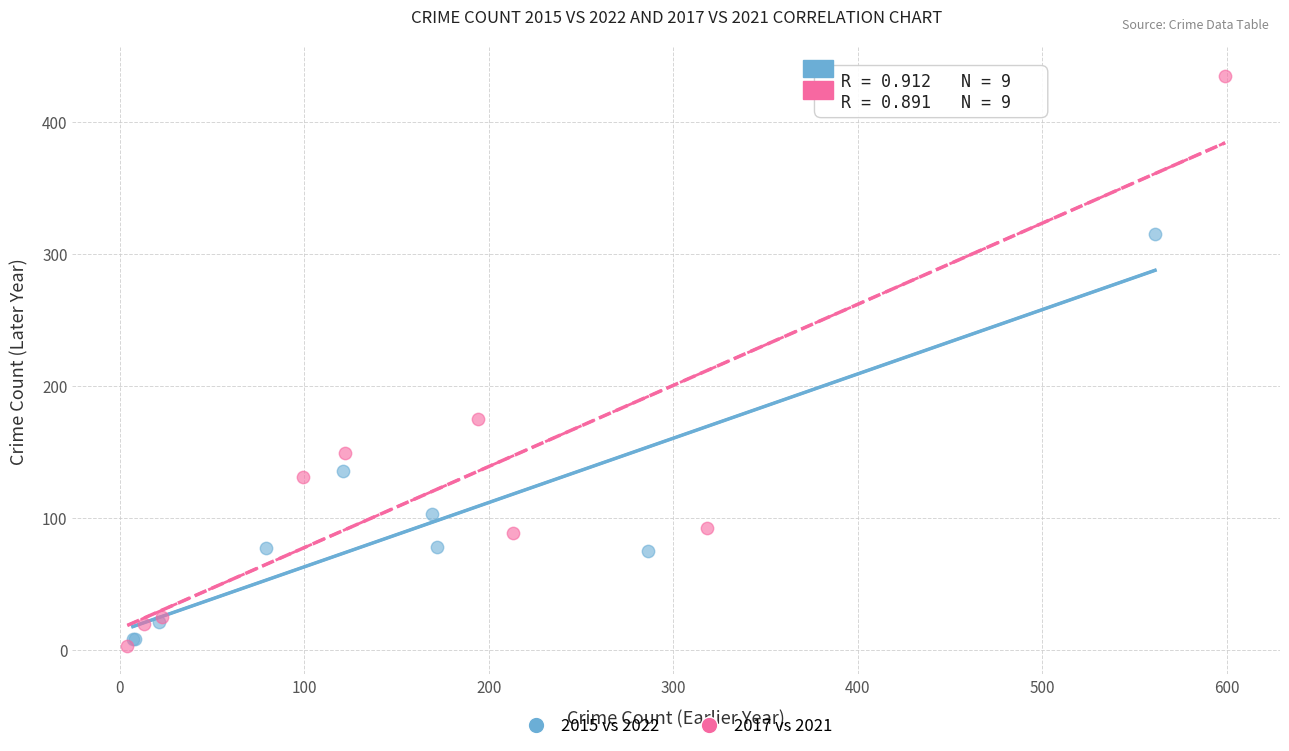

Which series reaches the maximum Y coordinate?

2017 vs 2021